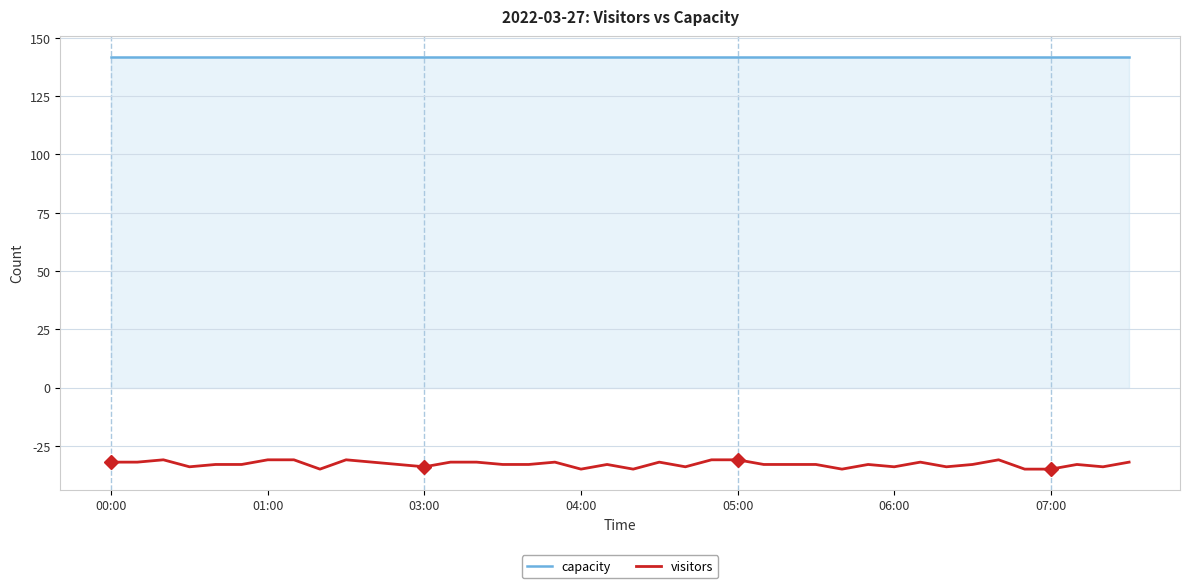

What is the highest value of the capacity series?

142